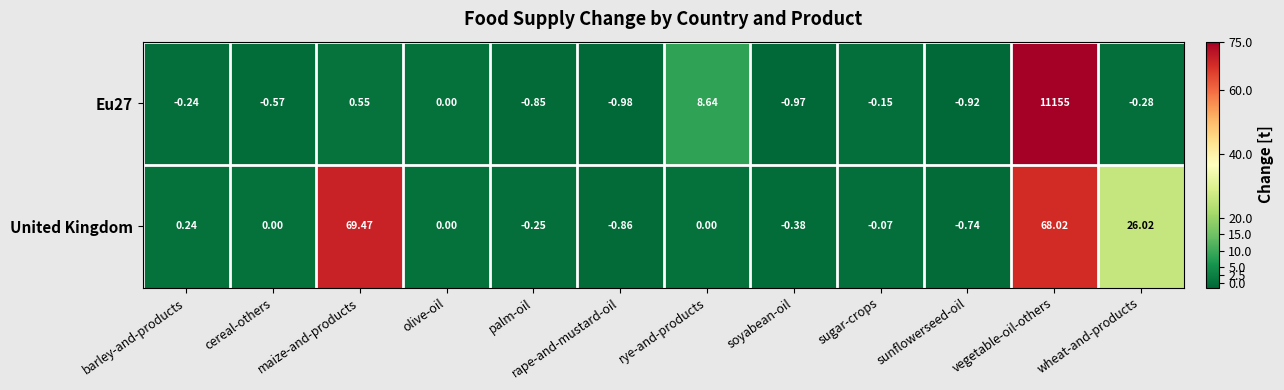

At sunflowerseed-oil, list the series in order from smallest to largest.

Eu27, United Kingdom